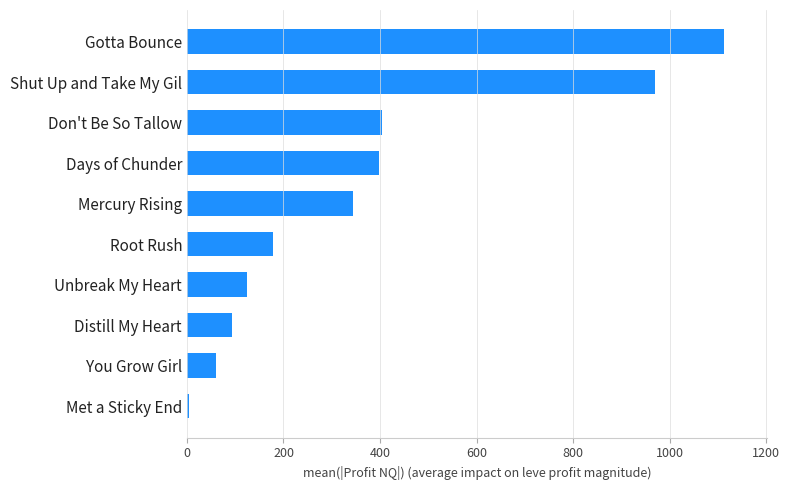

What is the change in value from Distill My Heart to Unbreak My Heart?

+31.5